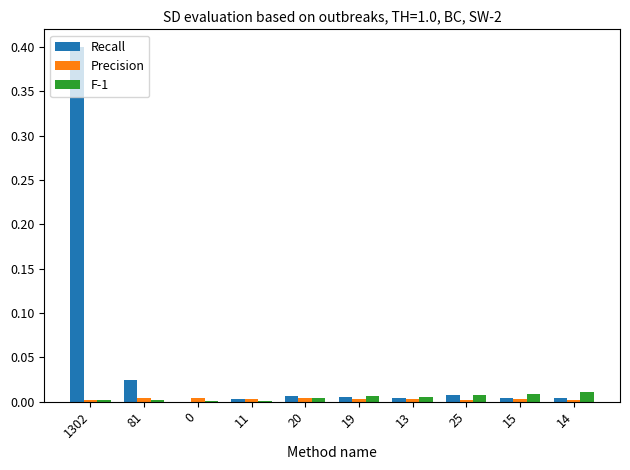

How many categories are shown in the chart?

10